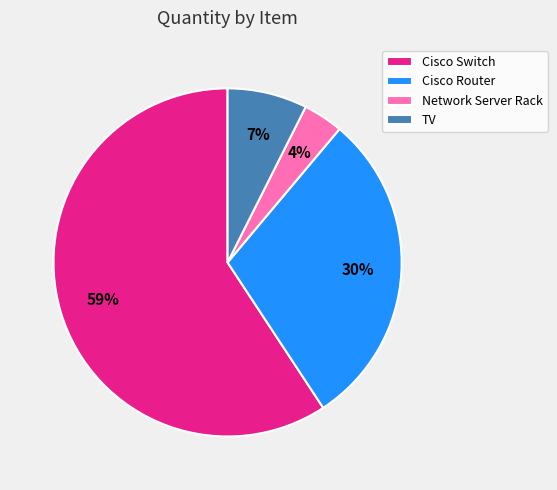

To the nearest percent, what is the combined percentage of Network Server Rack and TV?

11%